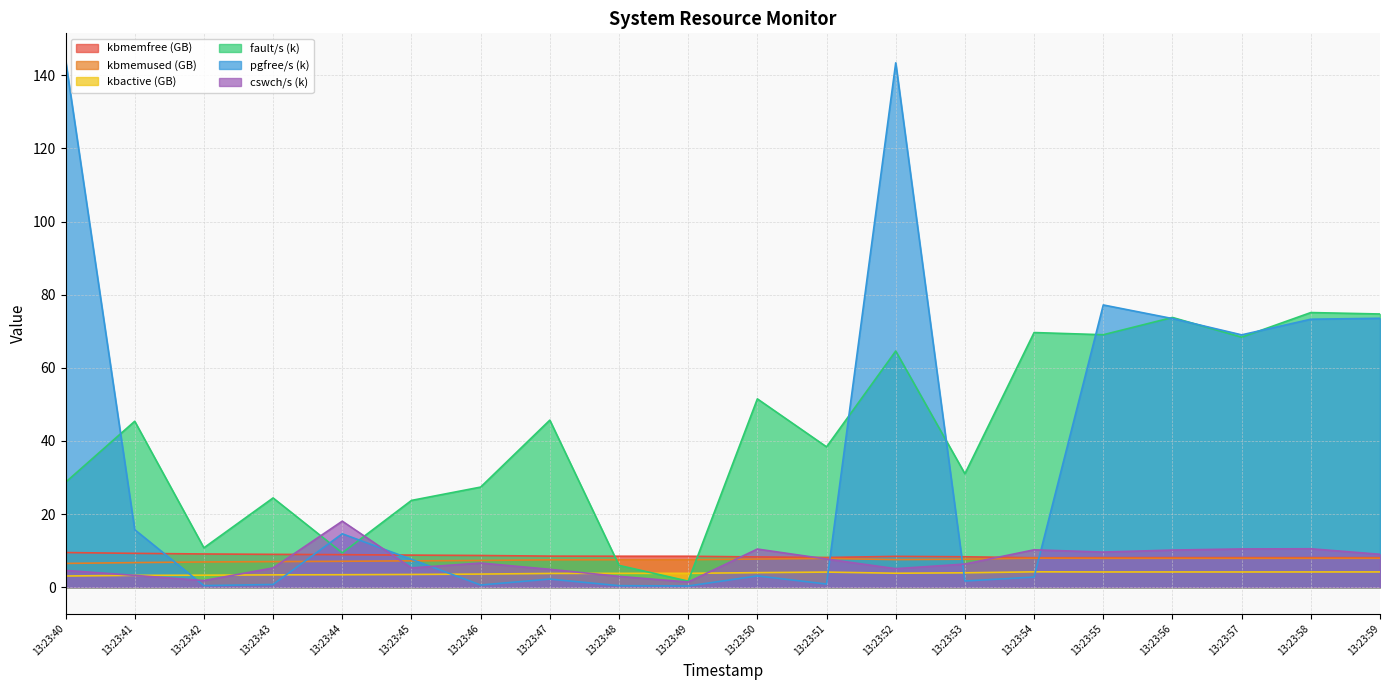

List the labels in order of pgfree/s value, smallest first.

13:23:49, 13:23:48, 13:23:42, 13:23:46, 13:23:43, 13:23:51, 13:23:53, 13:23:47, 13:23:54, 13:23:50, 13:23:45, 13:23:44, 13:23:41, 13:23:57, 13:23:58, 13:23:56, 13:23:59, 13:23:55, 13:23:52, 13:23:40